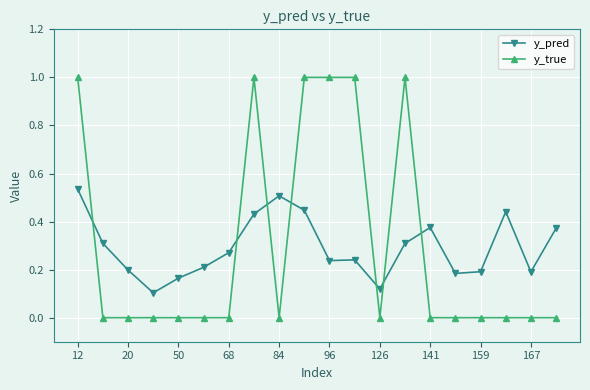

What is the greatest value displayed?

1.0